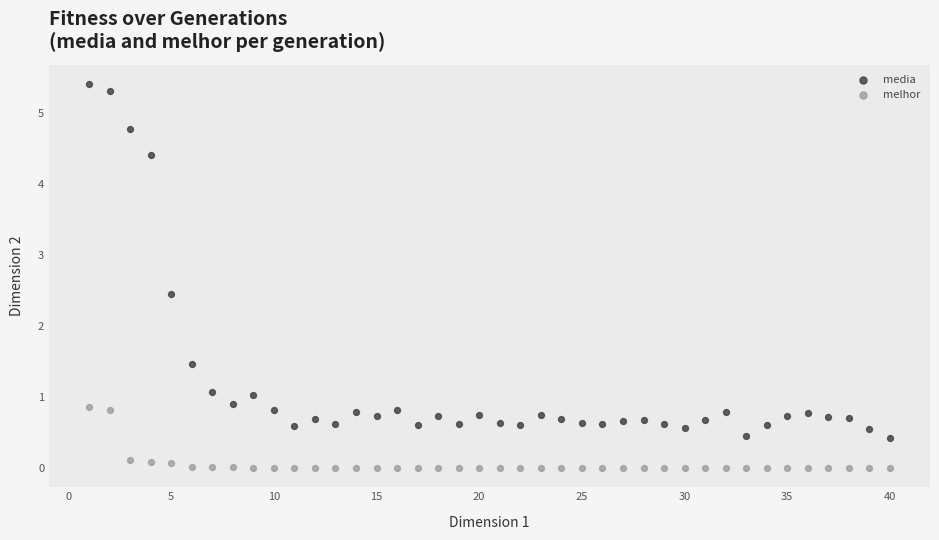

Which series has the largest Y range (max minus min)?

media